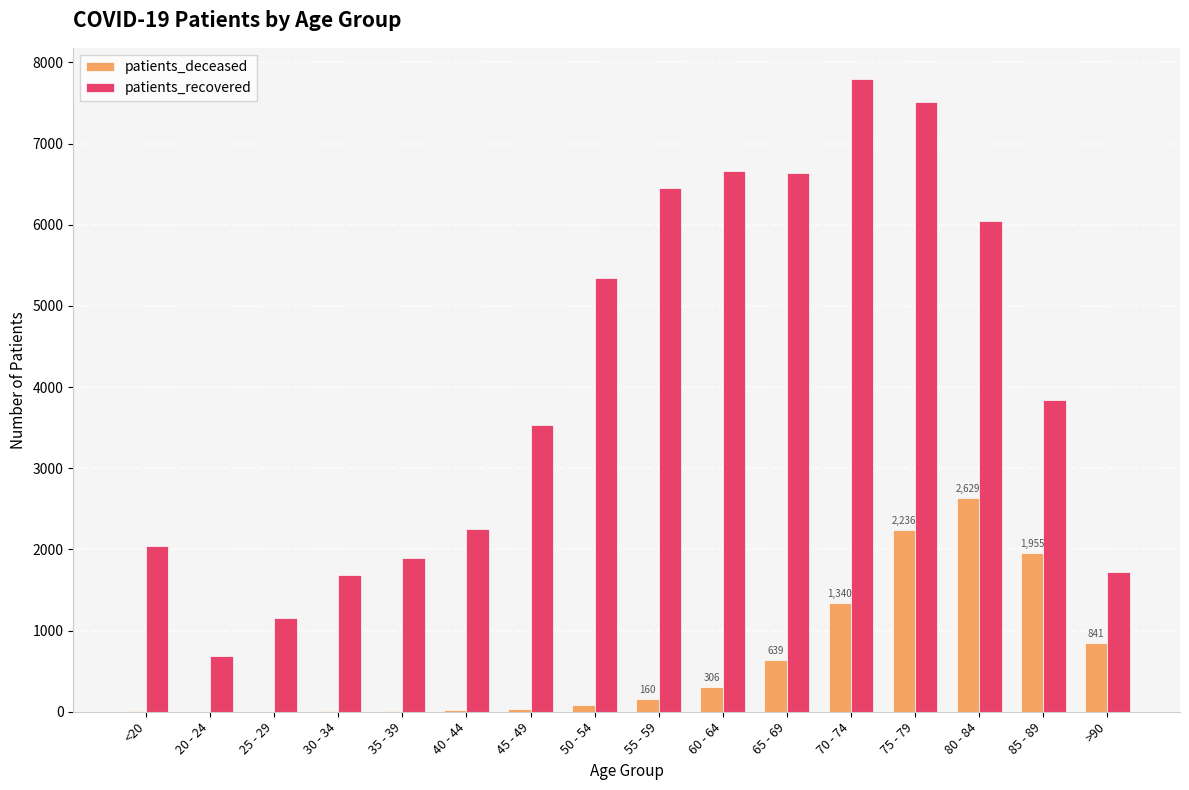

Count the number of categories in the chart.

16